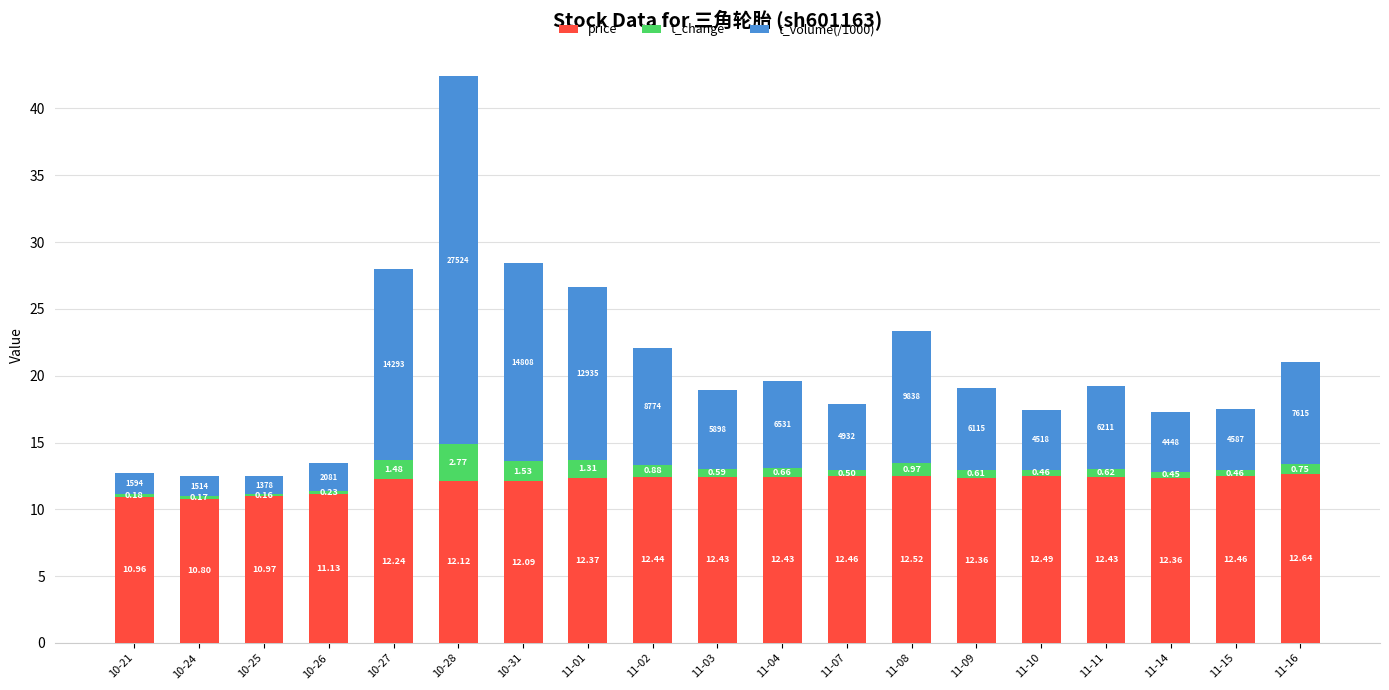

What is the difference between the maximum and second lowest values in the price series?

1.7